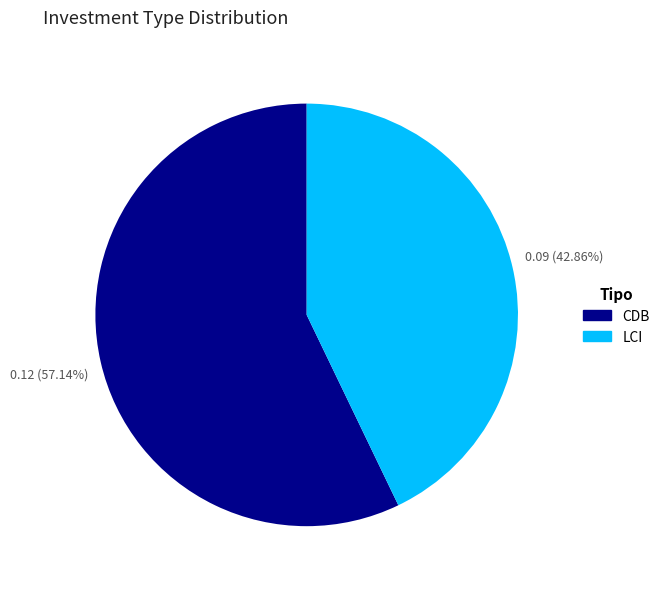

Between CDB and LCI, which is larger?

CDB